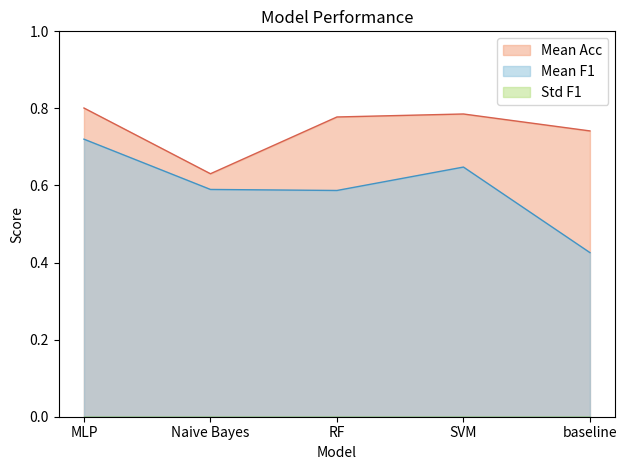

What is the label of the 3rd point from the left?

RF